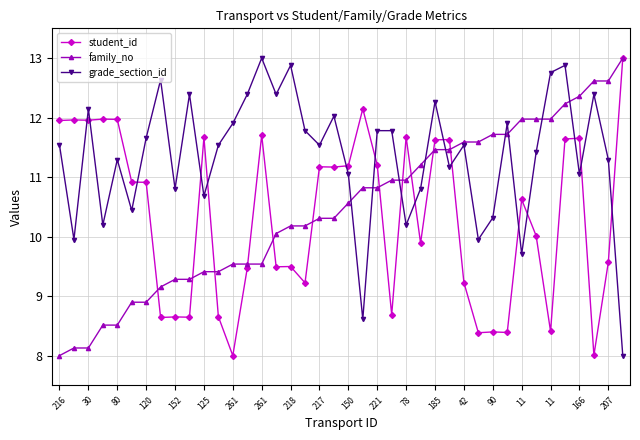

What is the value of the student_id point at the 14th from the left?

9.5